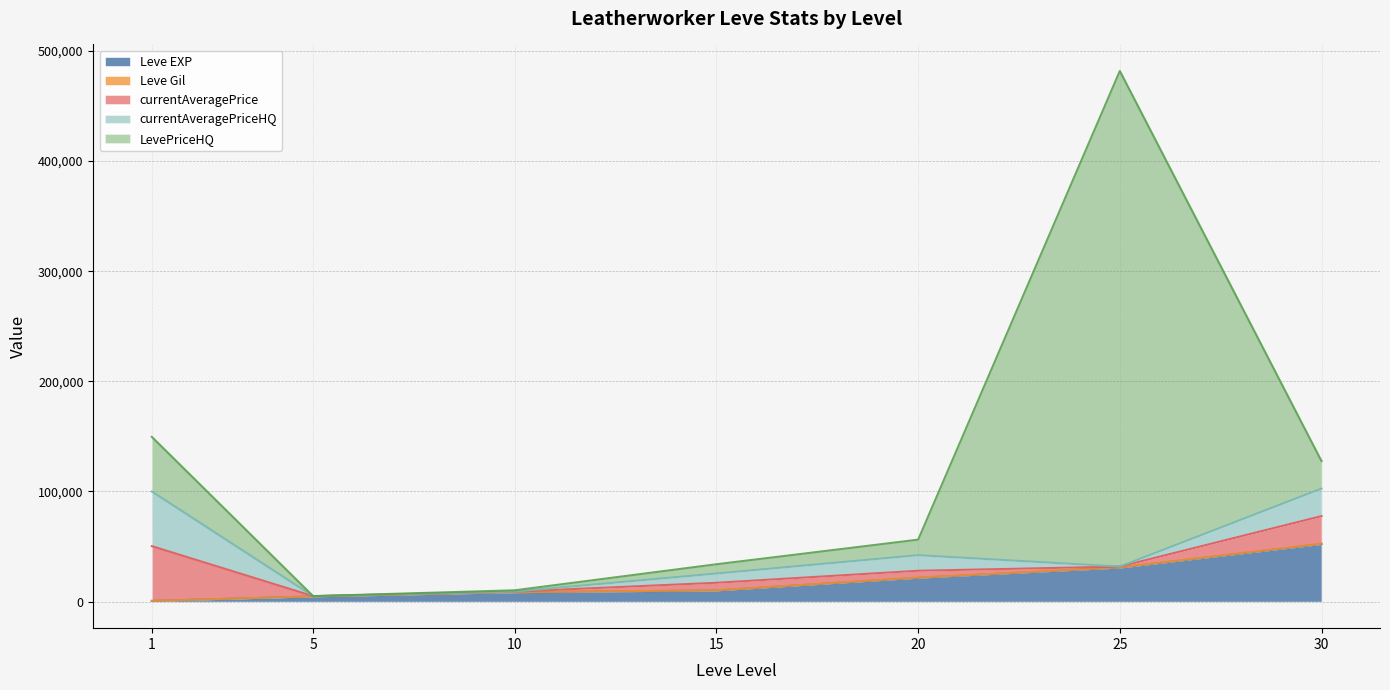

What is the spread (max minus min) of values at 30?

51810